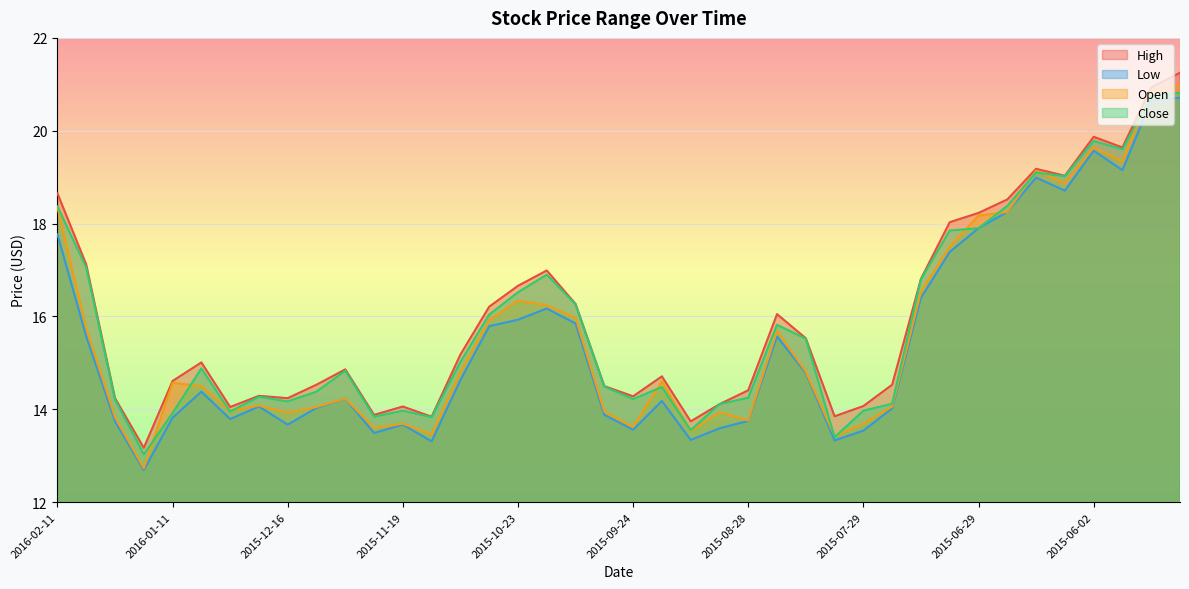

How many data points in Close are above 14?

31